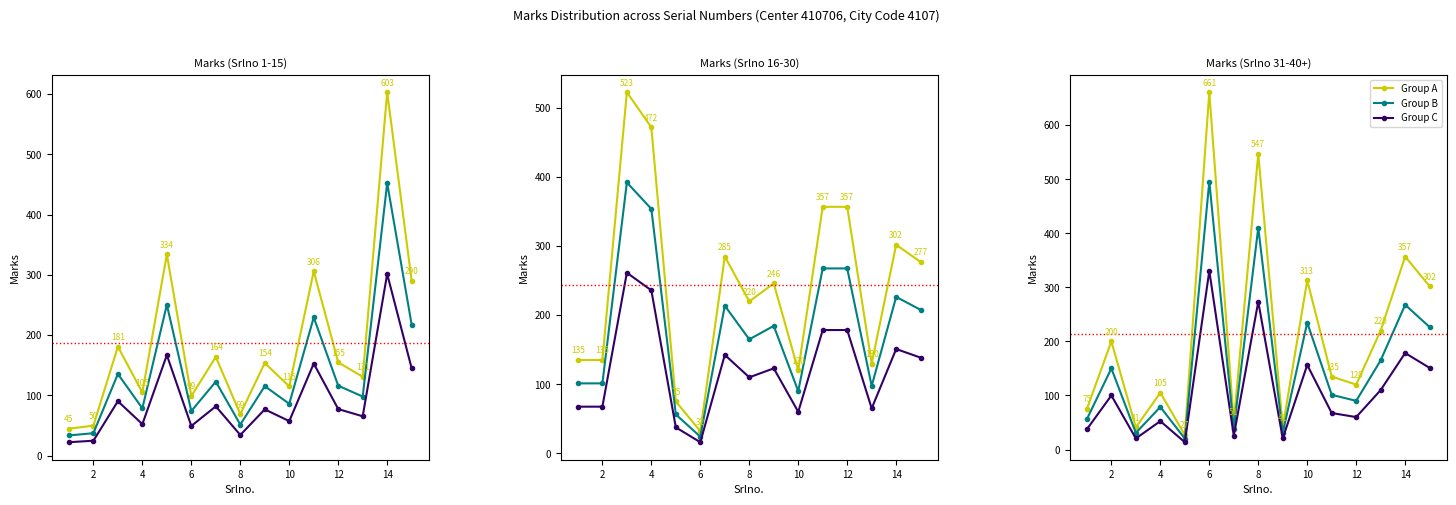

What is the lowest value of the Group C series?

13.5